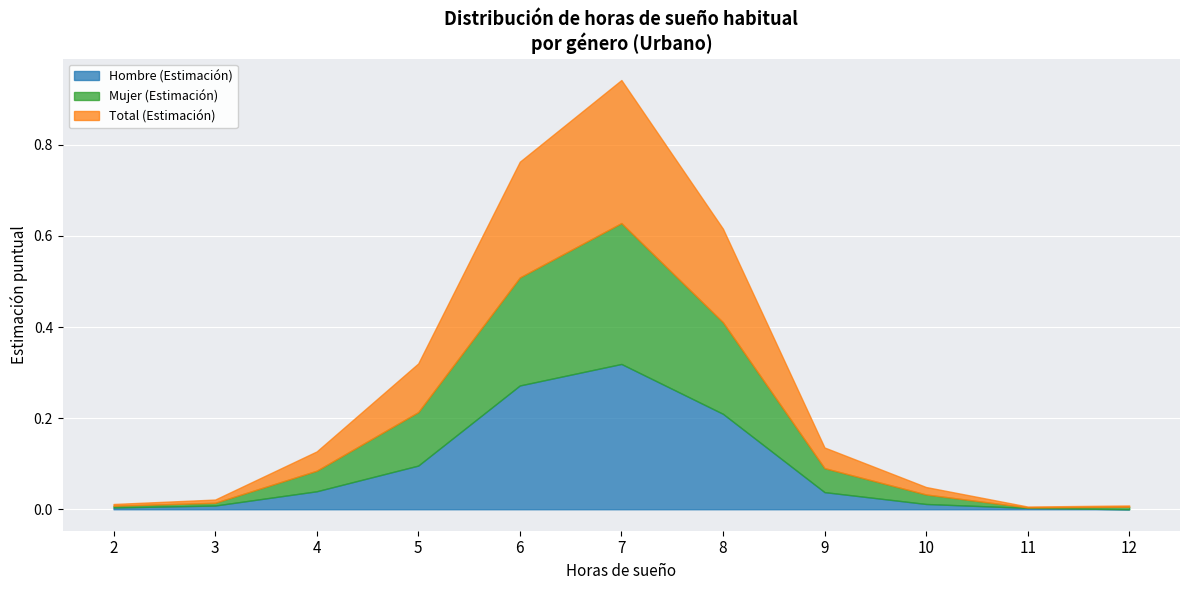

The Total (Estimación) series shows 0.0 at 12. True or false?

True